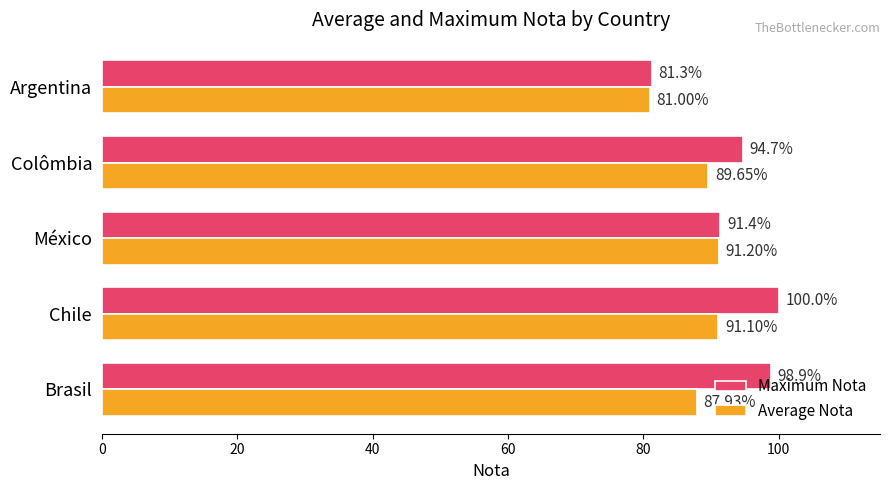

Which series changed the most between Brasil and México?

Maximum Nota